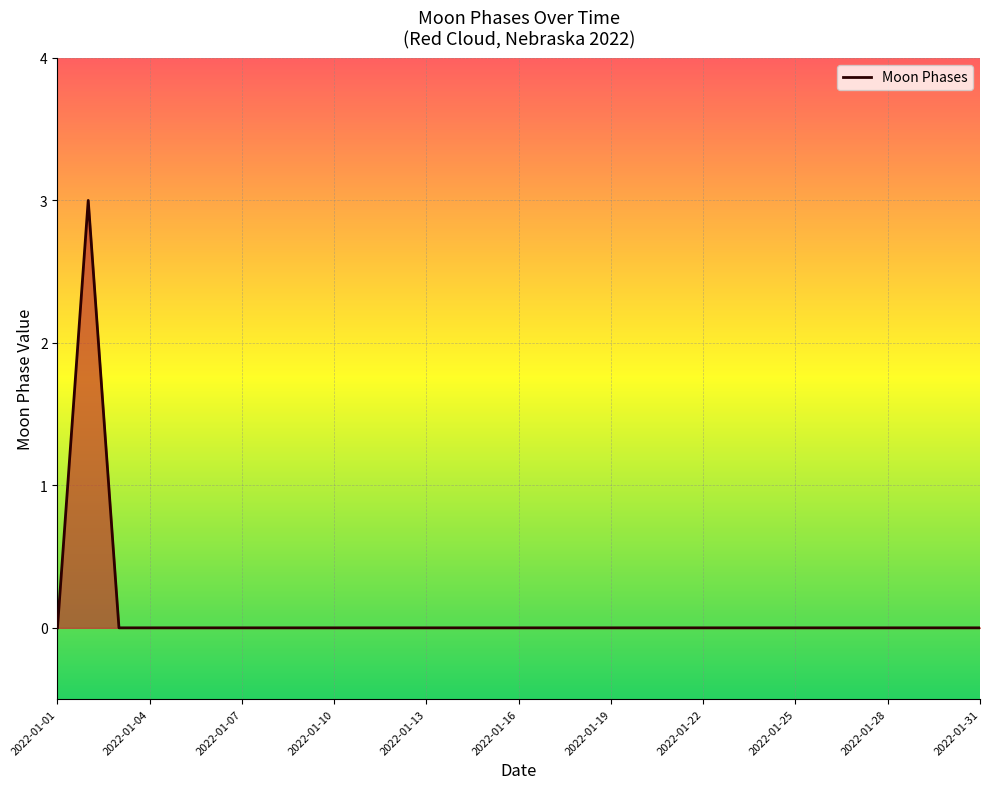

What is the maximum value shown in the chart?

3